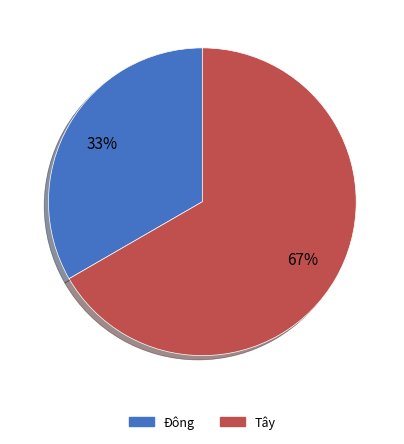

To the nearest percent, what is the combined percentage of Đông and Tây?

100%